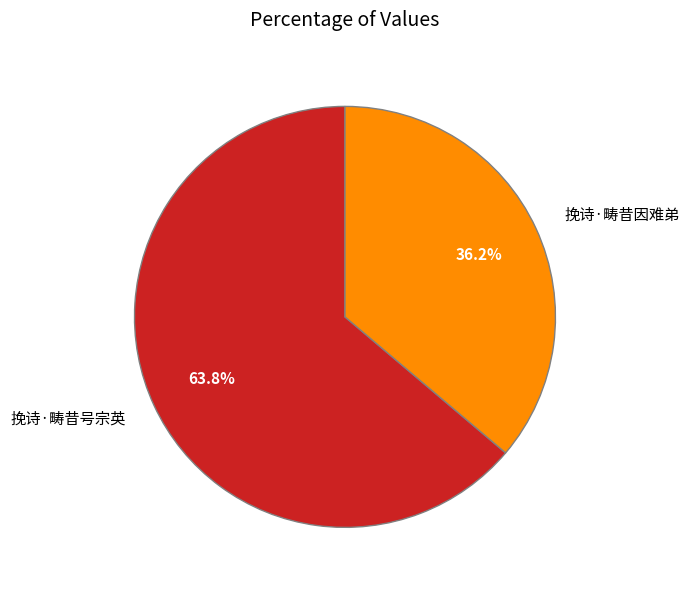

What percentage is the 挽诗·畴昔因难弟 slice, to the nearest percent?

36%